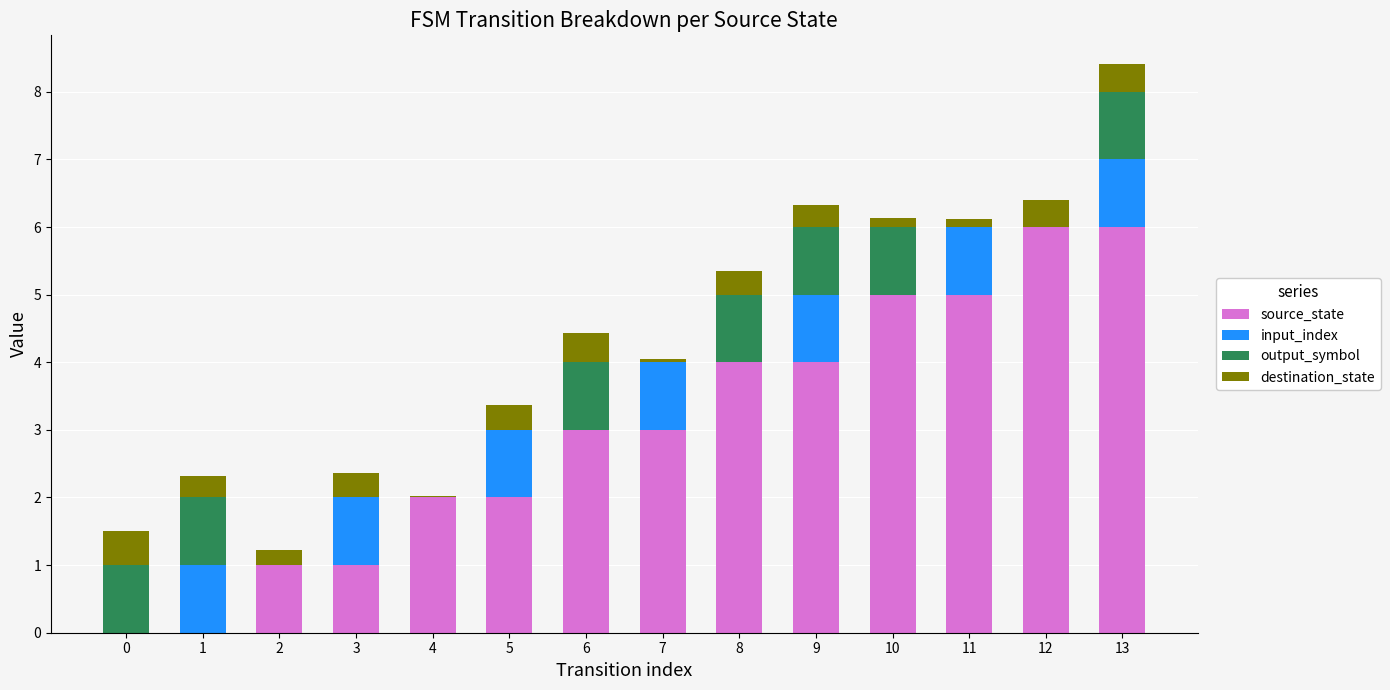

At which category is the sum across all series the highest?

13